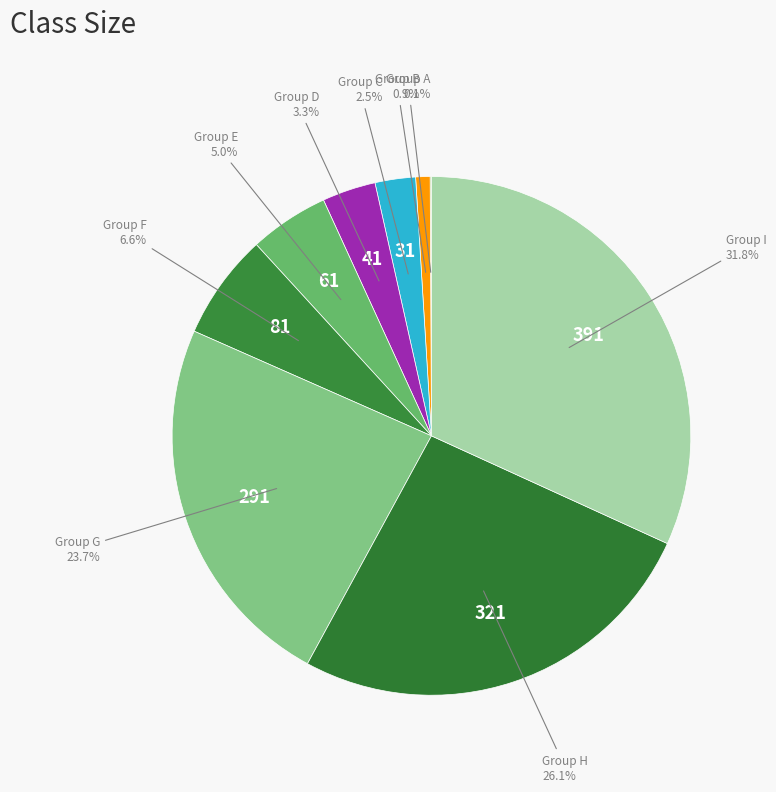

Does Group F represent more than half of the total?

No